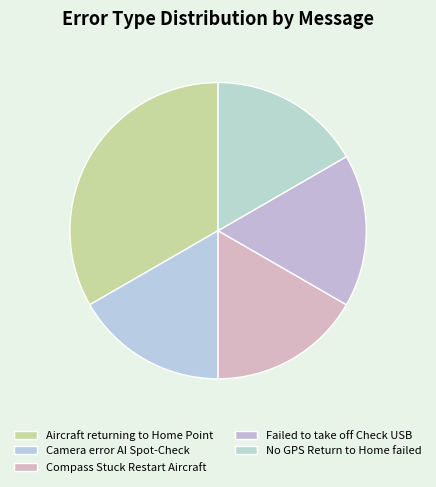

The Failed to take off Check USB slice represents 17% of the pie. True or false?

True